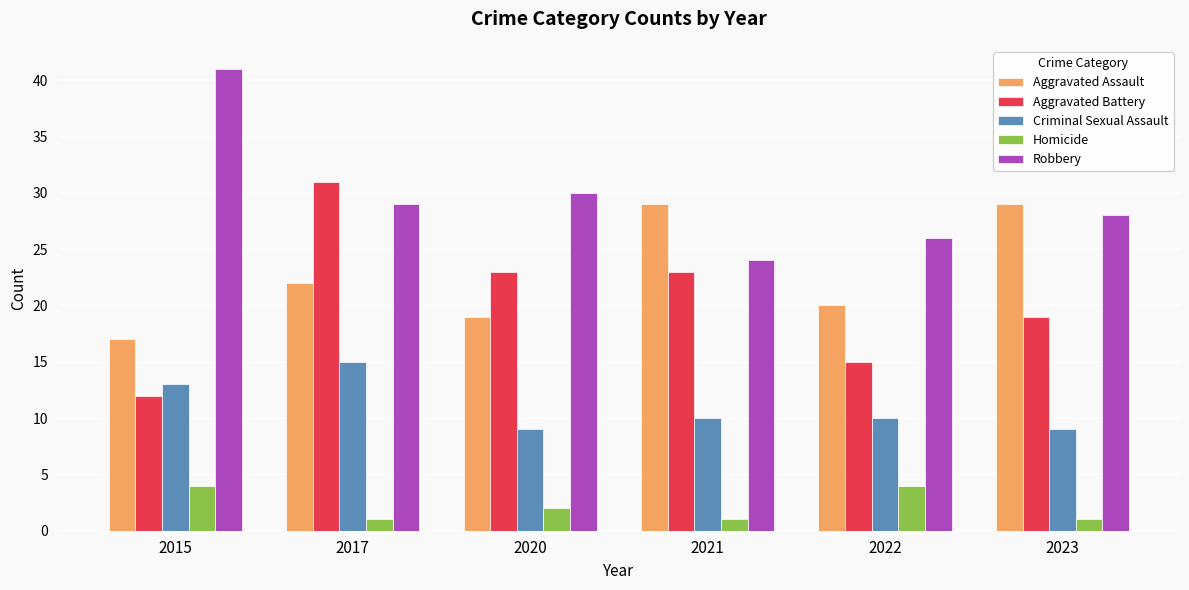

How many data points in Aggravated Assault are less than 22?

3